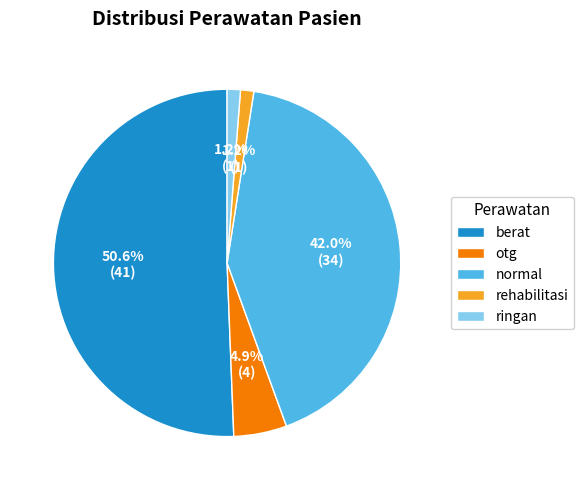

Is the sum of rehabilitasi and ringan greater than half?

No